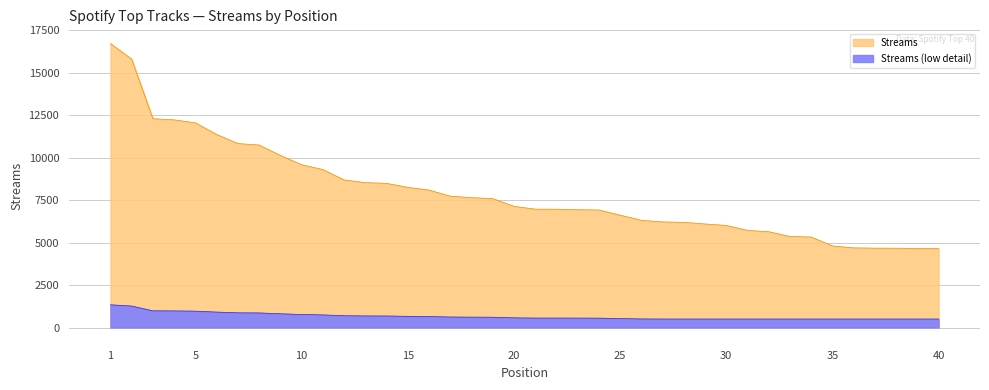

What is the value of the 5th point from the left?

12051